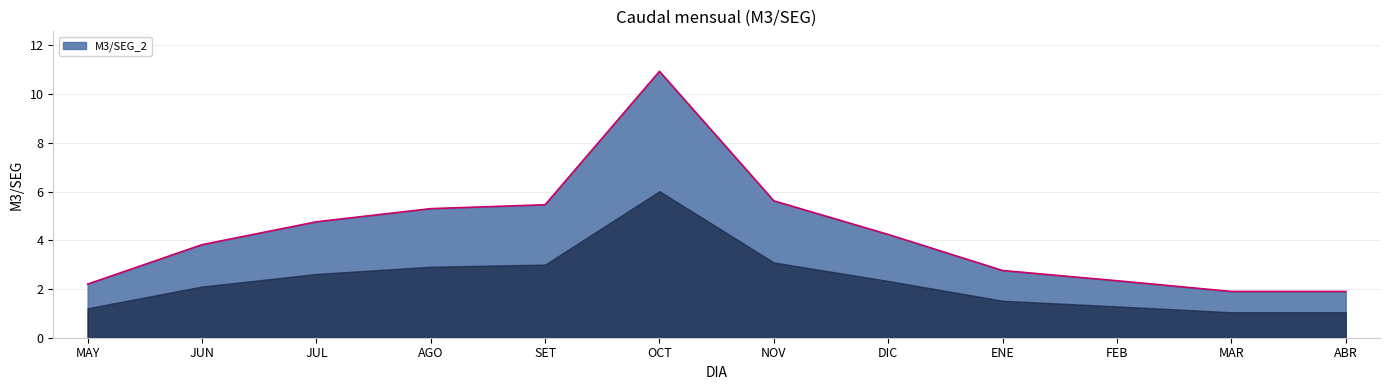

What is the difference between the values at NOV and JUL?

0.9